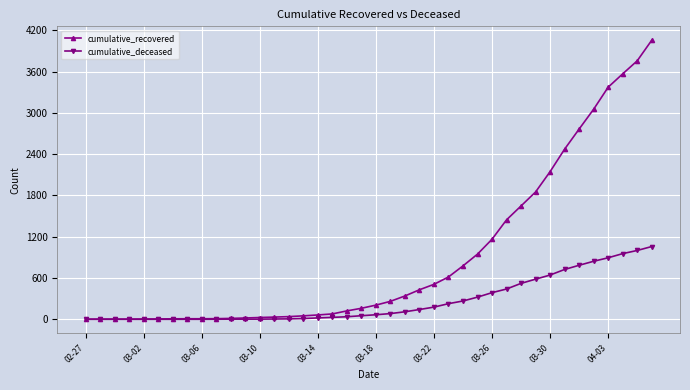

What is the highest value of the cumulative_recovered series?

4054